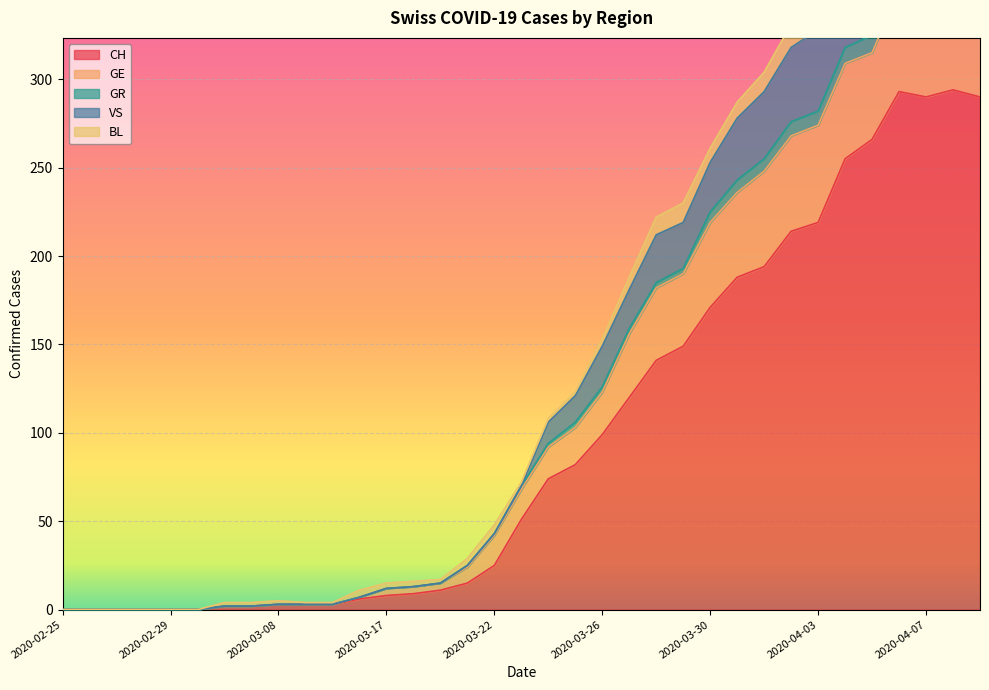

What is the highest value of the CH series?

294